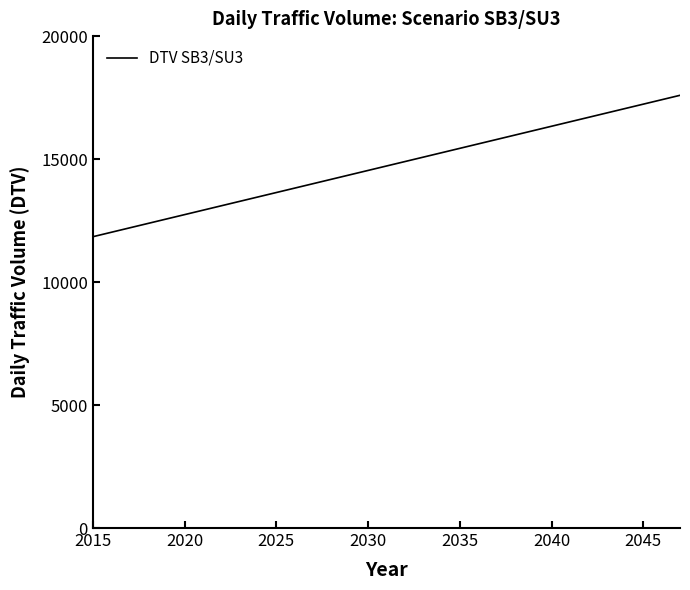

What is the greatest value displayed?

17593.1